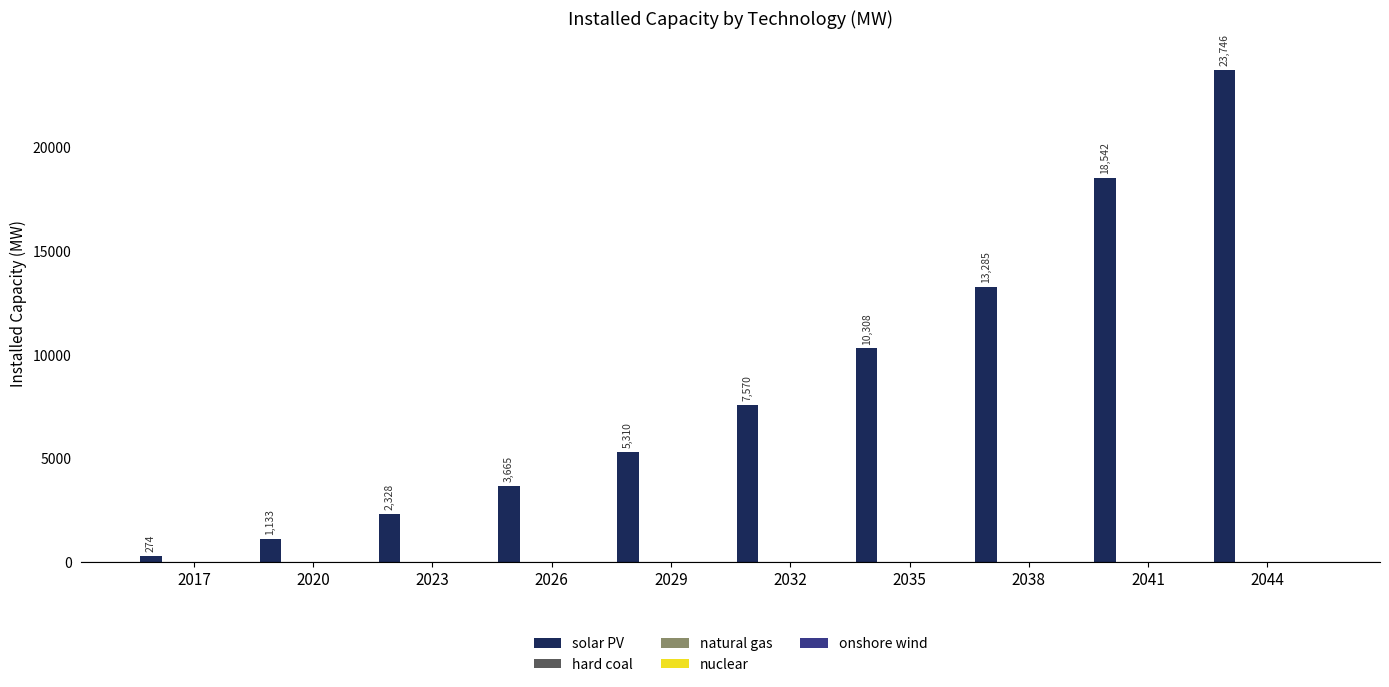

What is the value of the 6th bar from the left?

7569.9